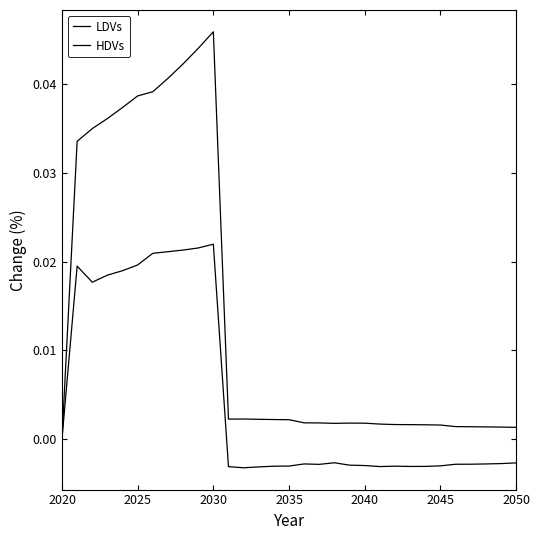

How many interior local valleys does the LDVs series have?

5